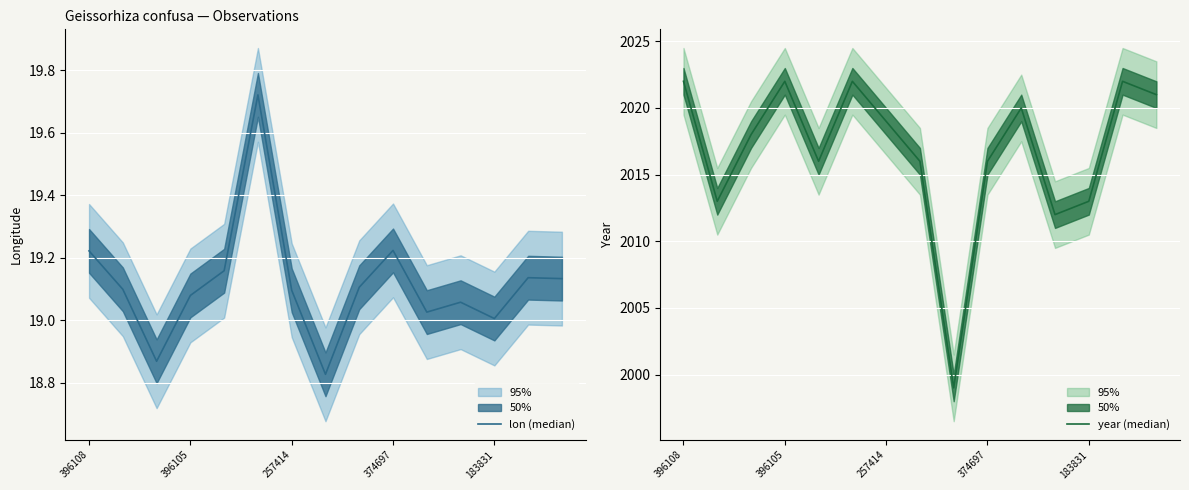

Count the number of categories in the chart.

15